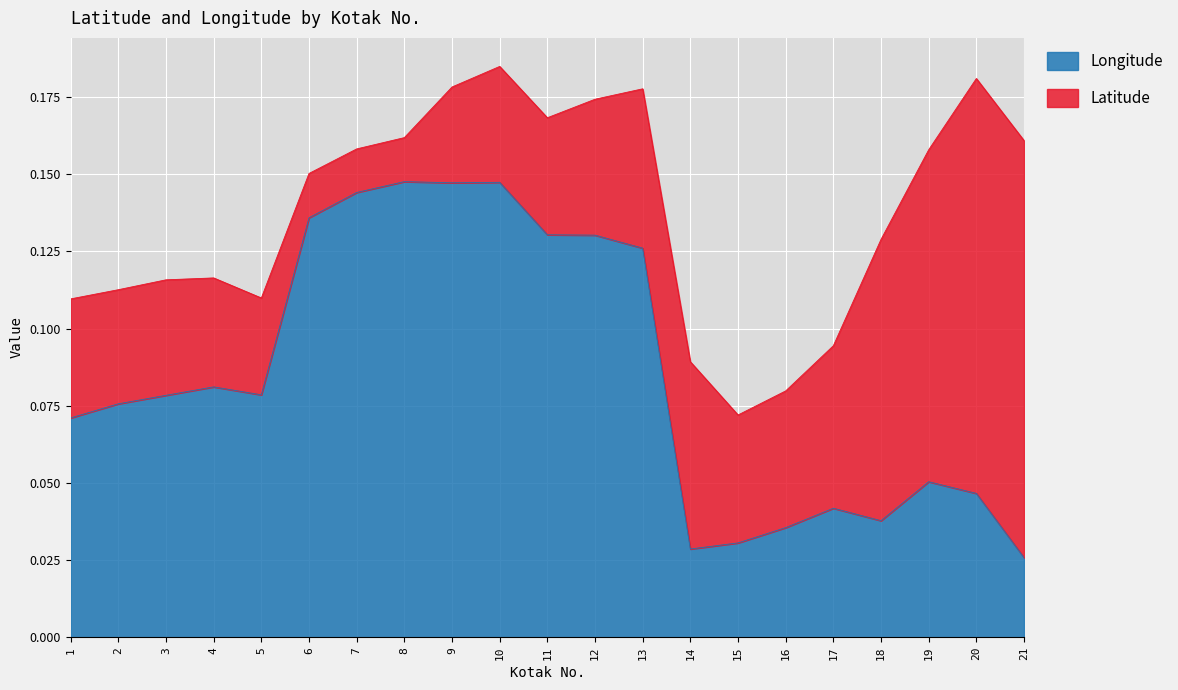

The value at 16 is 0.0. True or false?

True